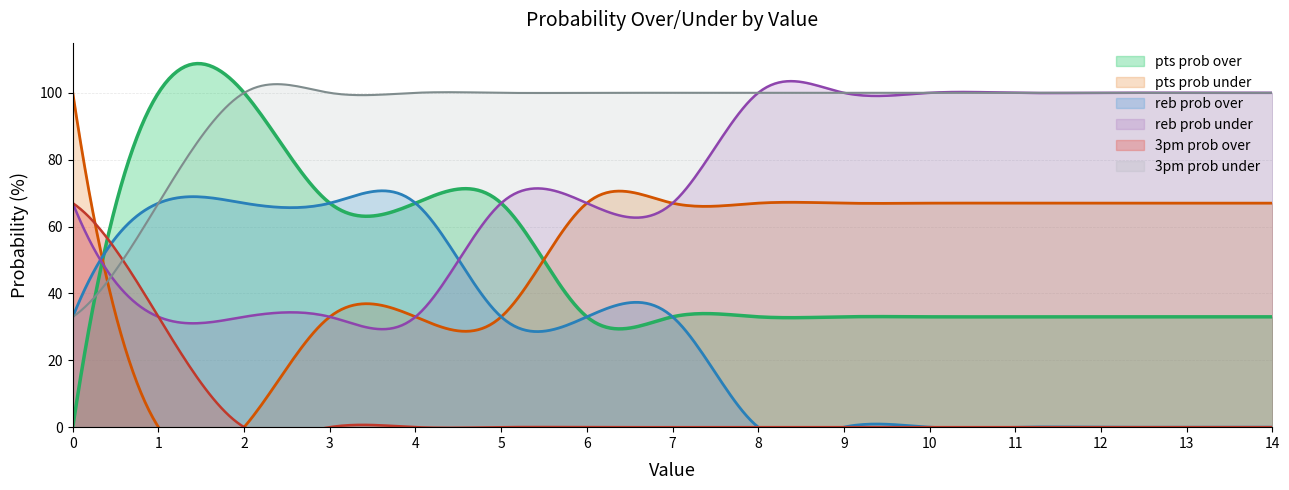

What is the difference between the second highest and minimum values in the 3pm prob under series?

69.6